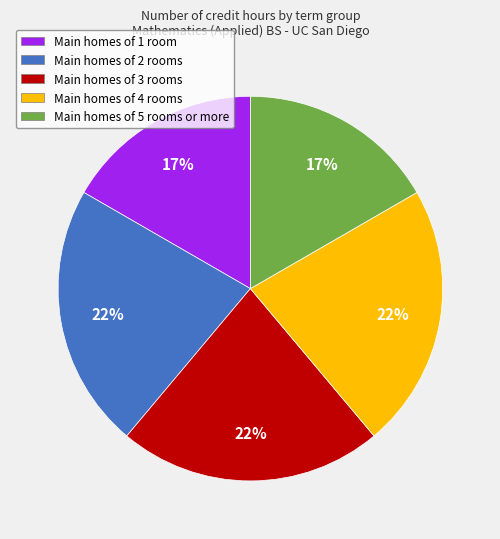

True or false: Main homes of 5 rooms or more accounts for 7% of the total.

False